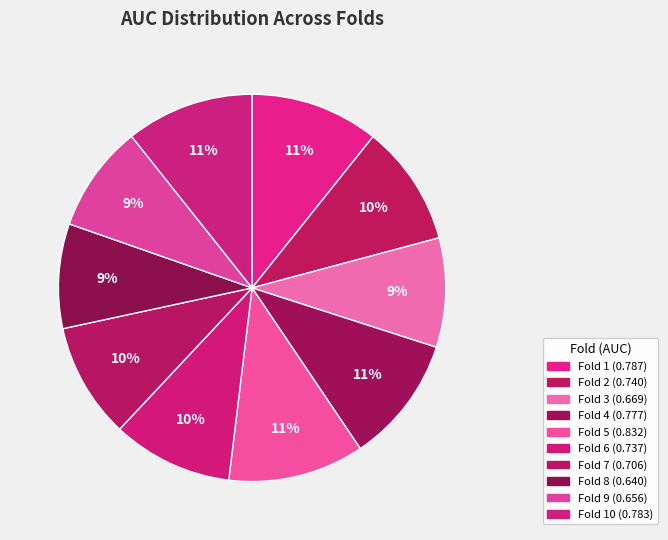

How many segments does this pie chart have?

10